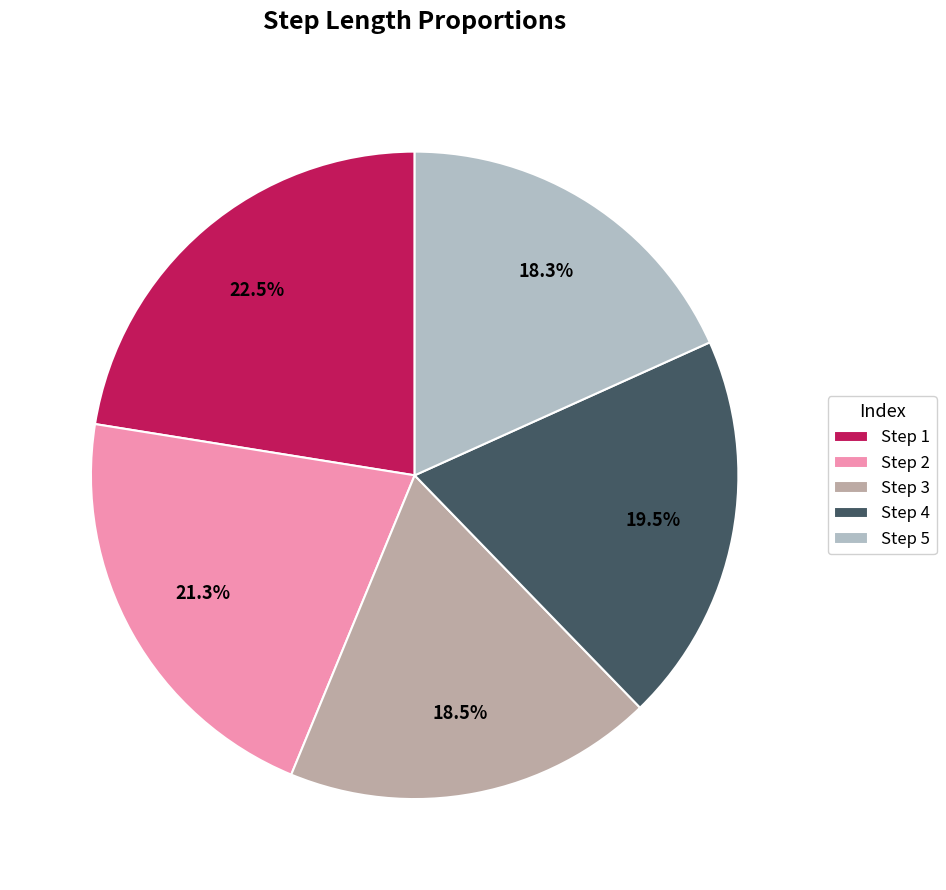

To the nearest percent, what is the average slice percentage?

20%